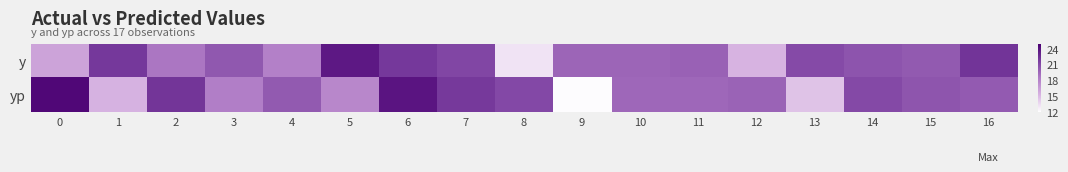

What is the total value across all series at 6?

46.0